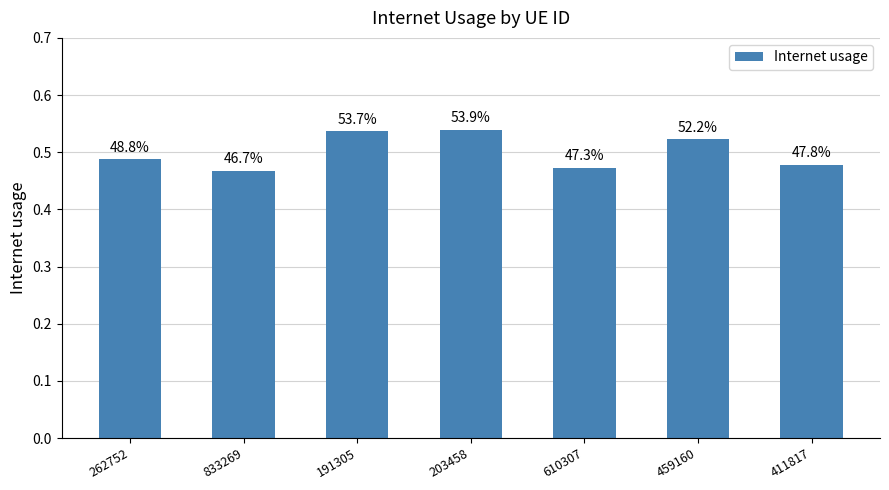

What is the sum of the values at 262752 and 191305?

1.0